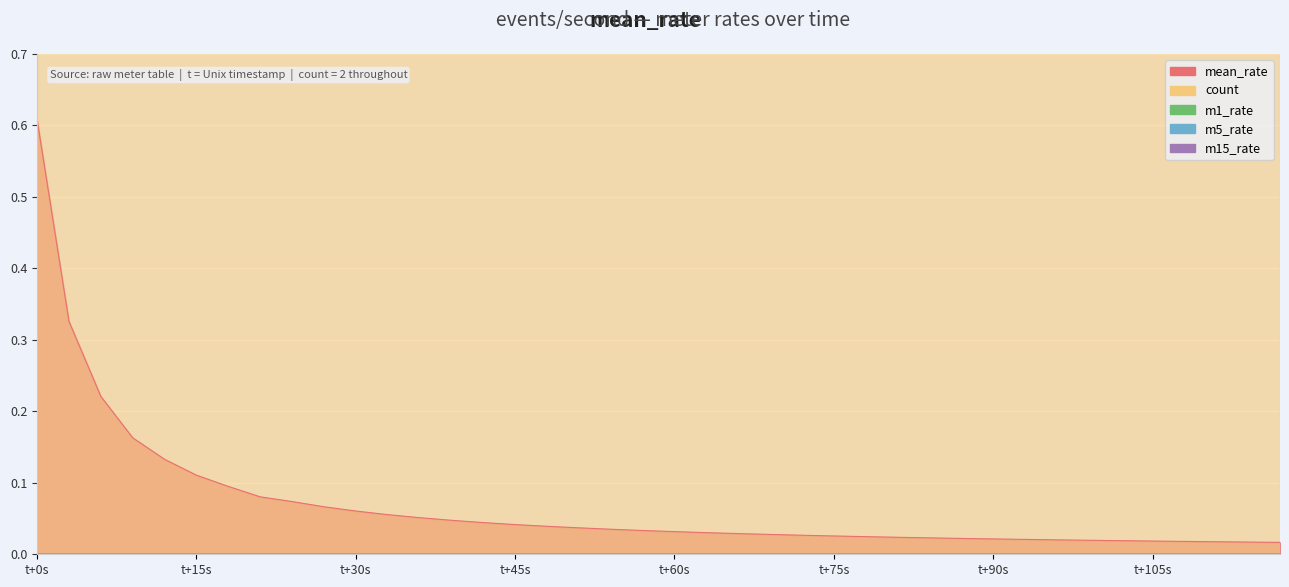

Rank the series by their maximum value, from lowest to highest.

m1_rate, m5_rate, m15_rate, mean_rate, count